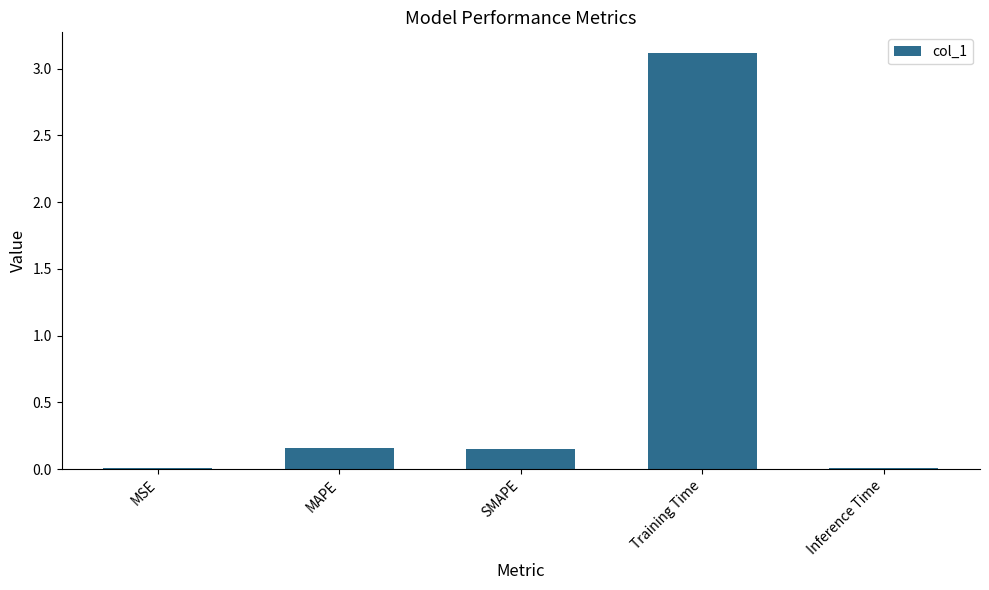

How many categories are shown in the chart?

5